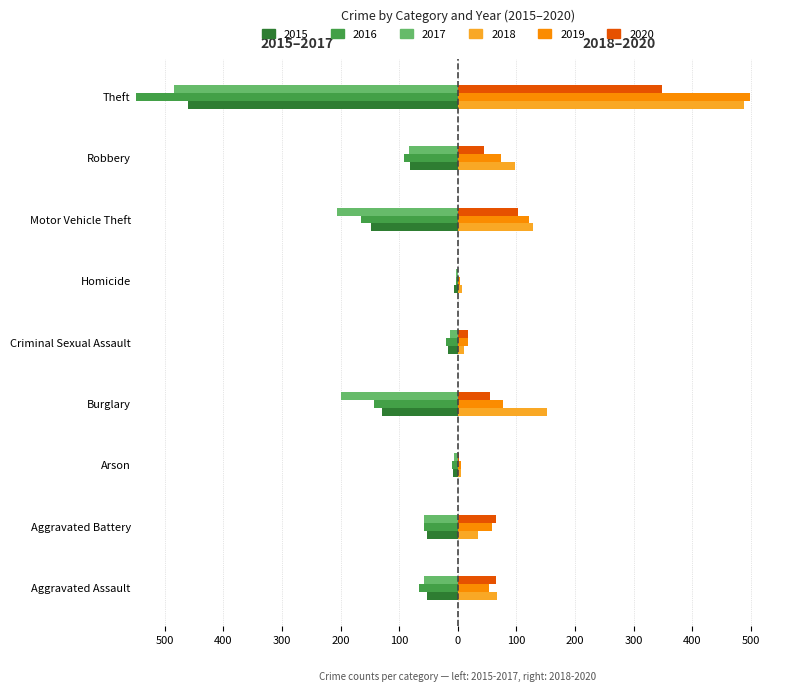

What are all the series names shown in the legend?

2015, 2016, 2017, 2018, 2019, 2020